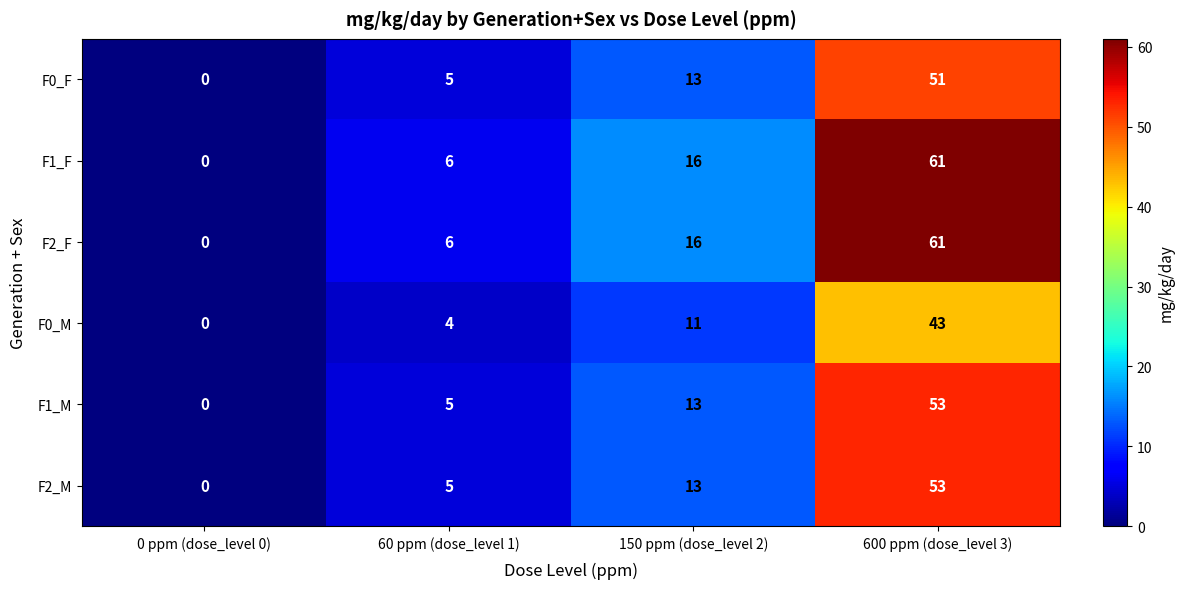

Which label corresponds to the largest value in the chart?

600 ppm (dose_level 3)